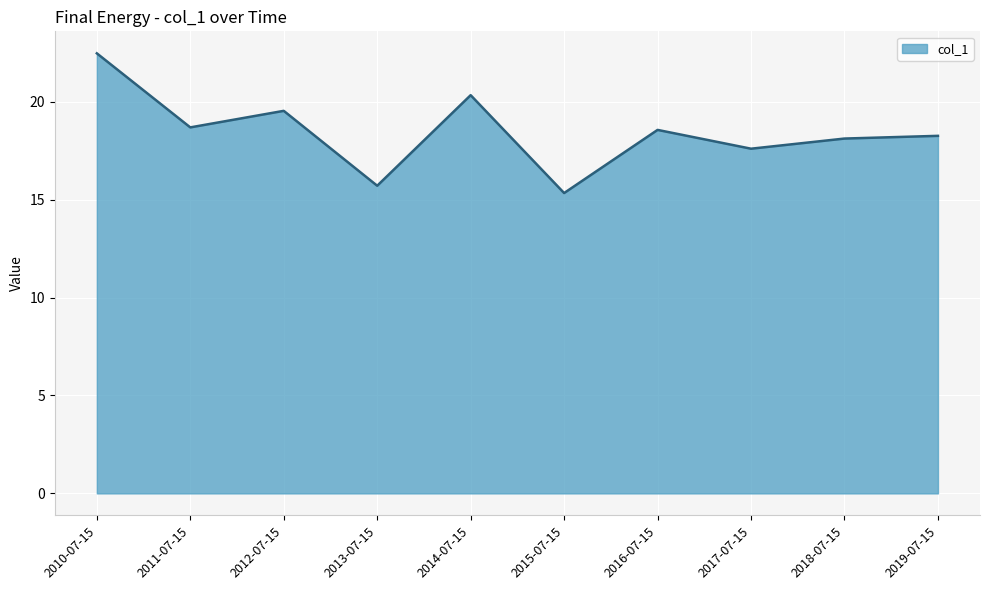

Reading left to right, extract all data points from this chart.

22.5	18.7	19.5	15.7	20.3	15.3	18.6	17.6	18.1	18.3